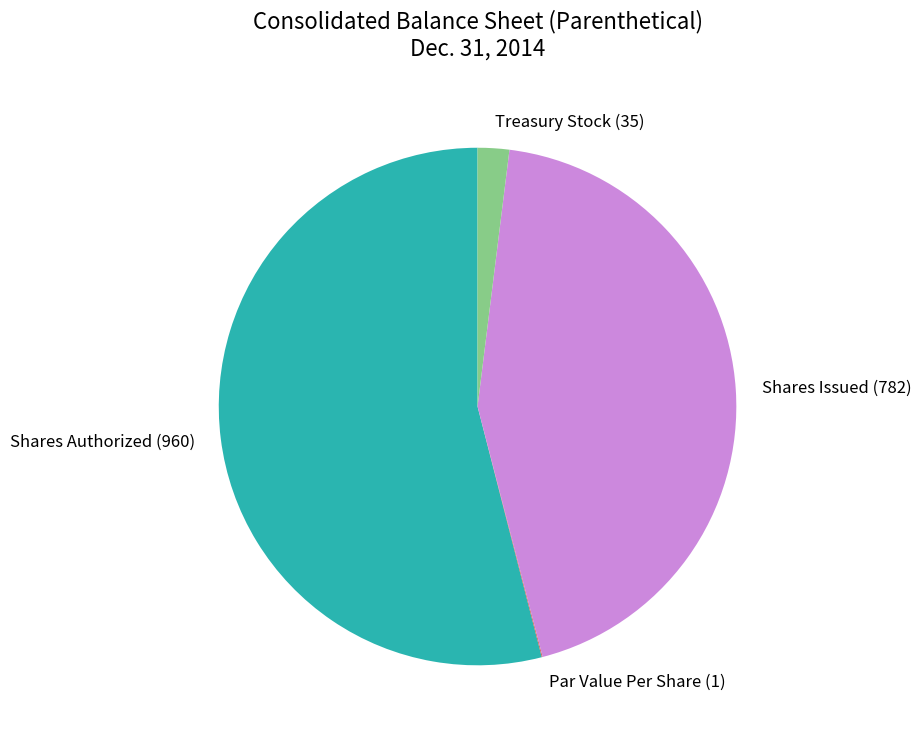

Is there any slice that represents more than half of the pie?

Yes